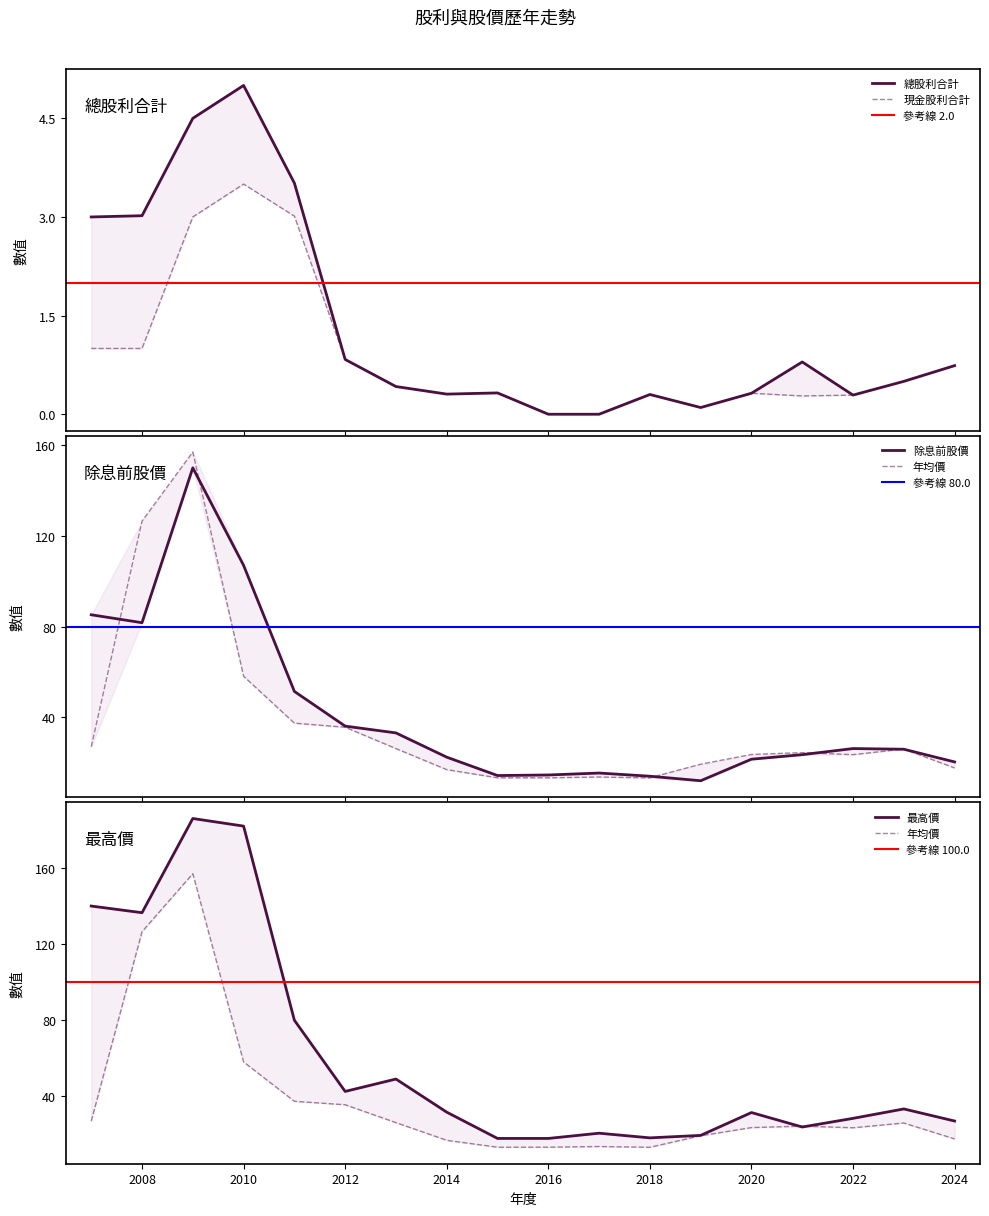

At which category does 最高價 reach its first local valley?

2008